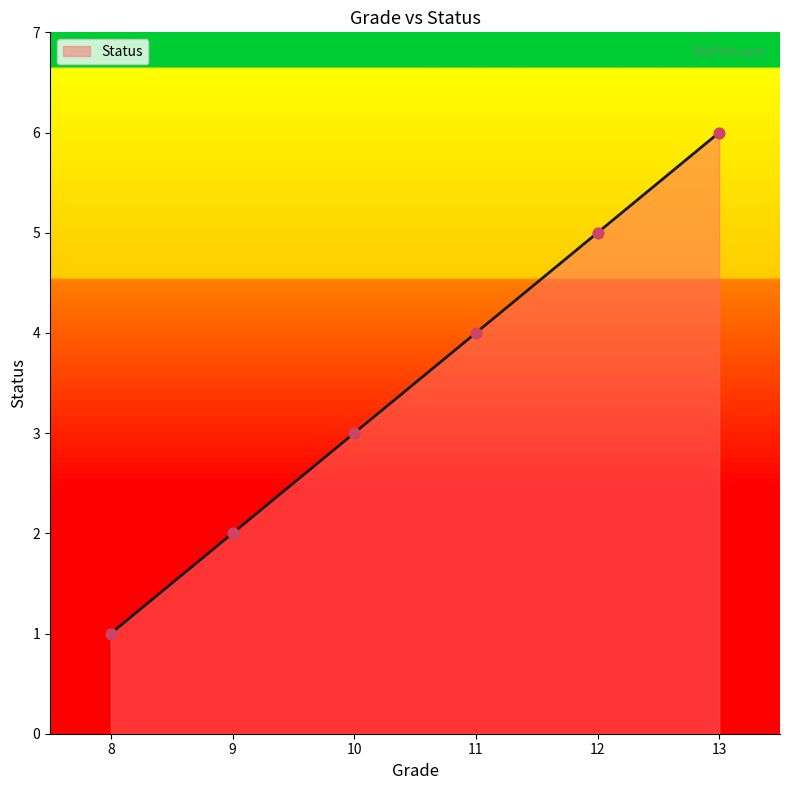

Between 8 and 10, which is larger?

10